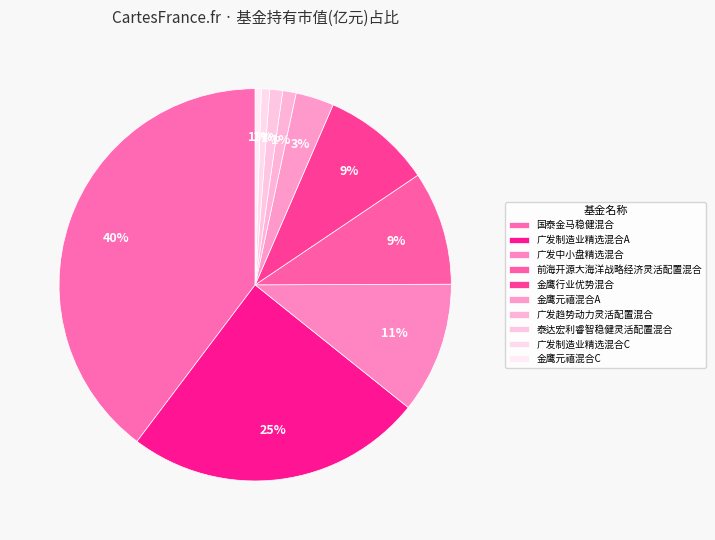

To the nearest percent, what is the difference between the largest and smallest slice percentages?

39%